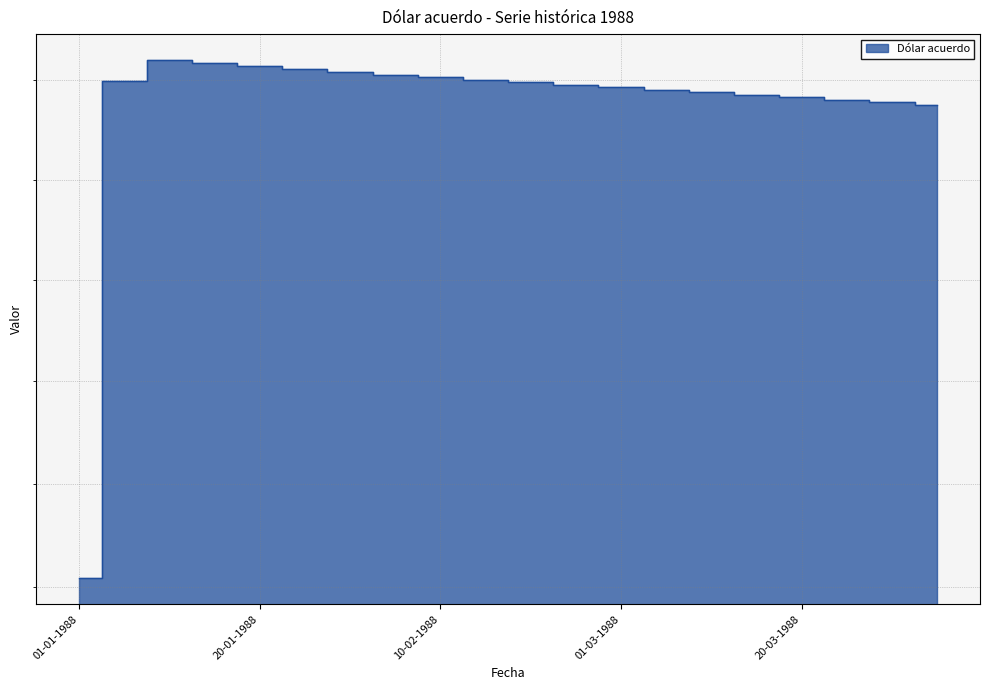

At which category does the chart reach its minimum across all series?

01-01-1988